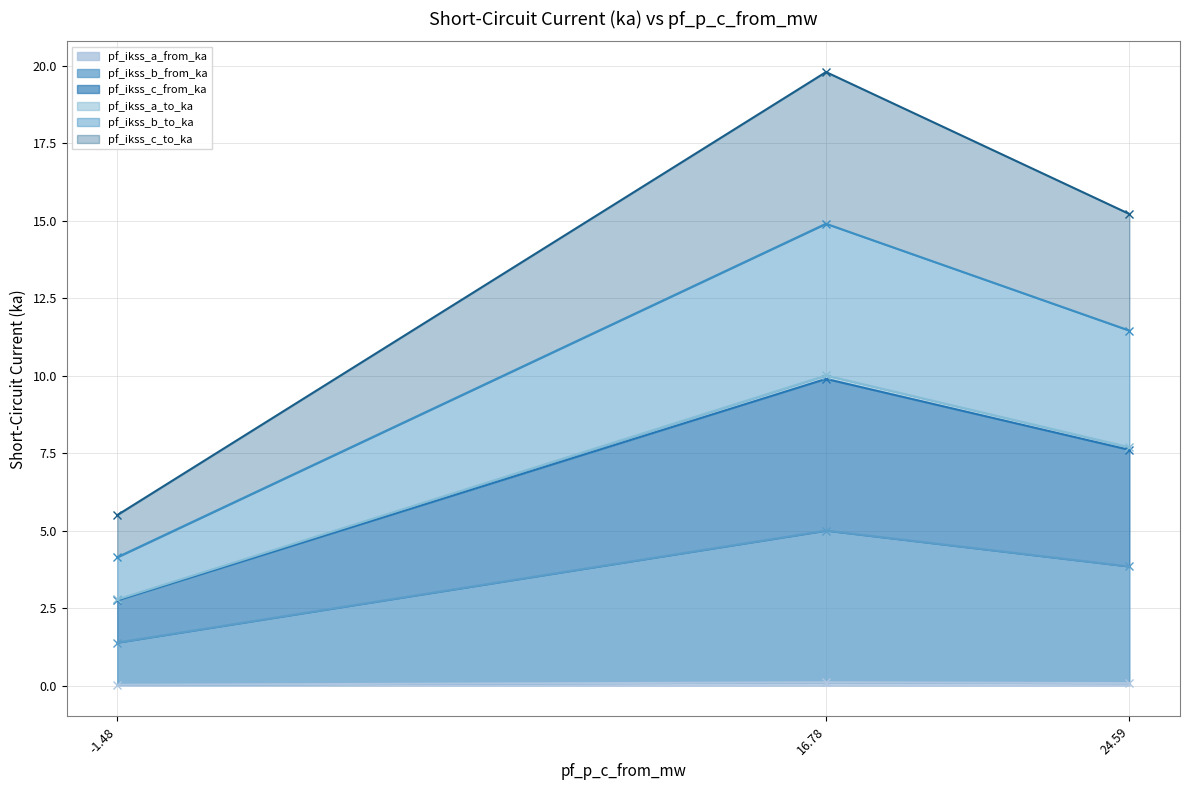

Is it true that pf_ikss_a_from_ka equals 0.1 at 24.59?

True